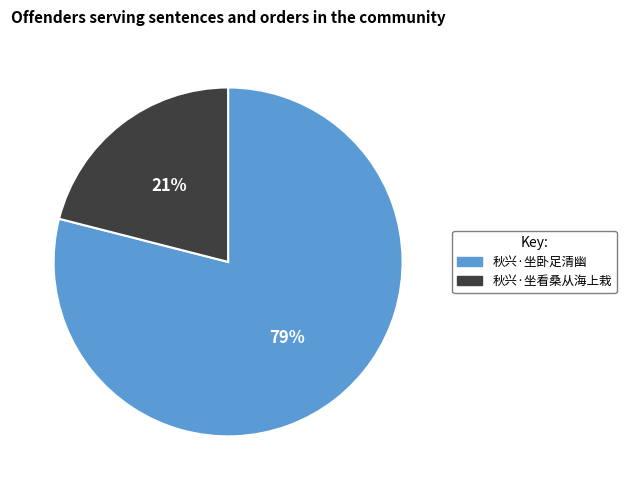

Rank the categories by value from lowest to highest.

秋兴·坐看桑从海上栽, 秋兴·坐卧足清幽